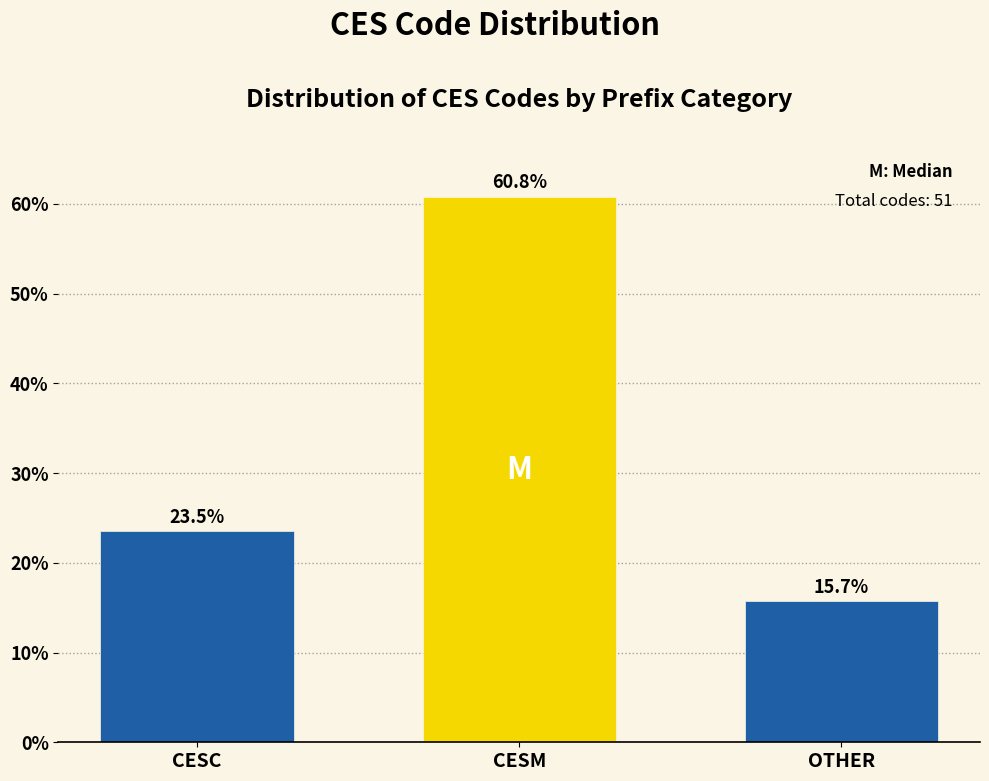

Reading left to right, extract all data points from this chart.

23.5	60.8	15.7